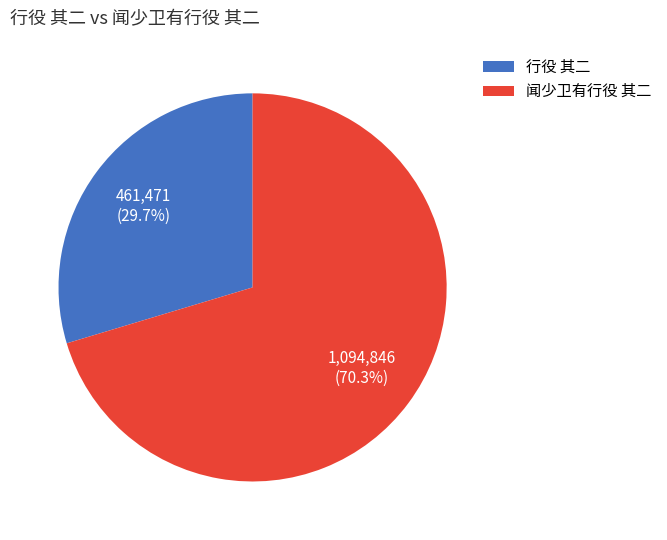

Which slice is the smallest?

行役 其二